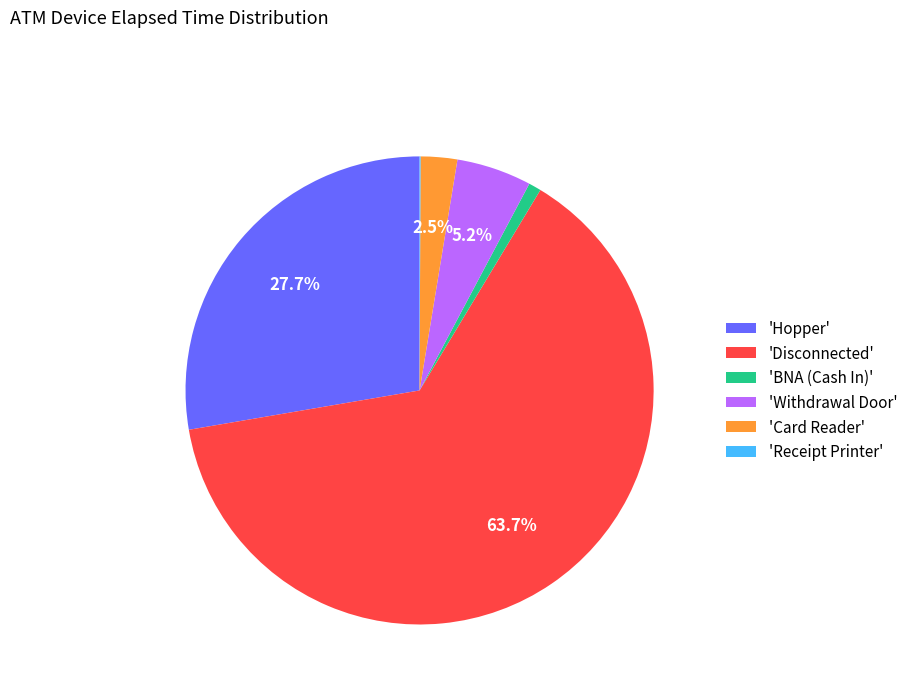

Which slice is the largest?

'Disconnected'